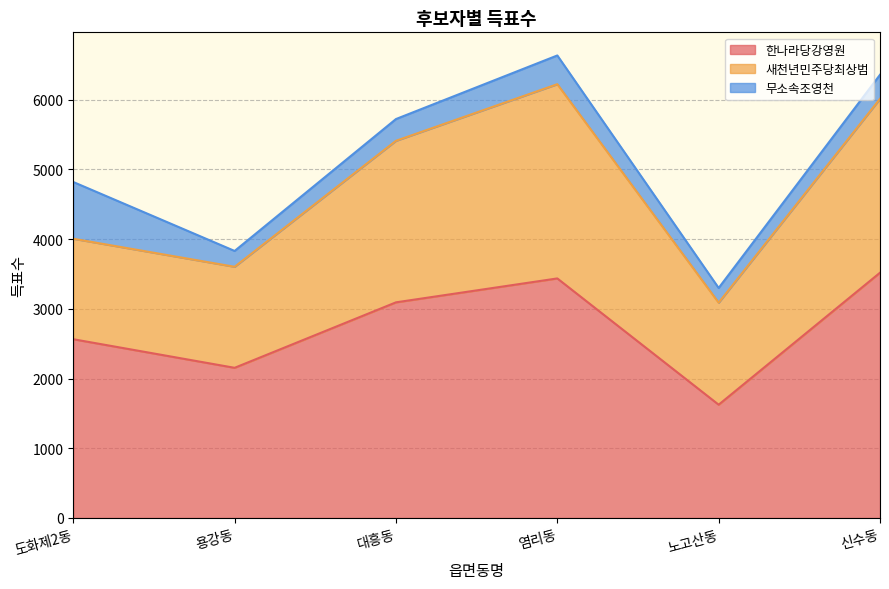

At 용강동, list the series in order from largest to smallest.

한나라당강영원, 새천년민주당최상범, 무소속조영천